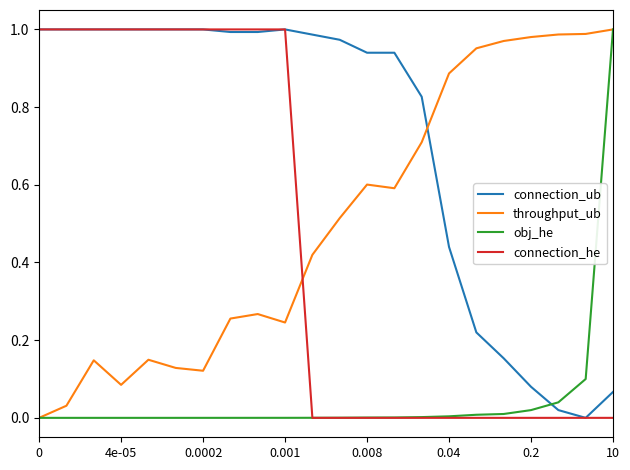

Which series has the largest total across all categories?

connection_ub